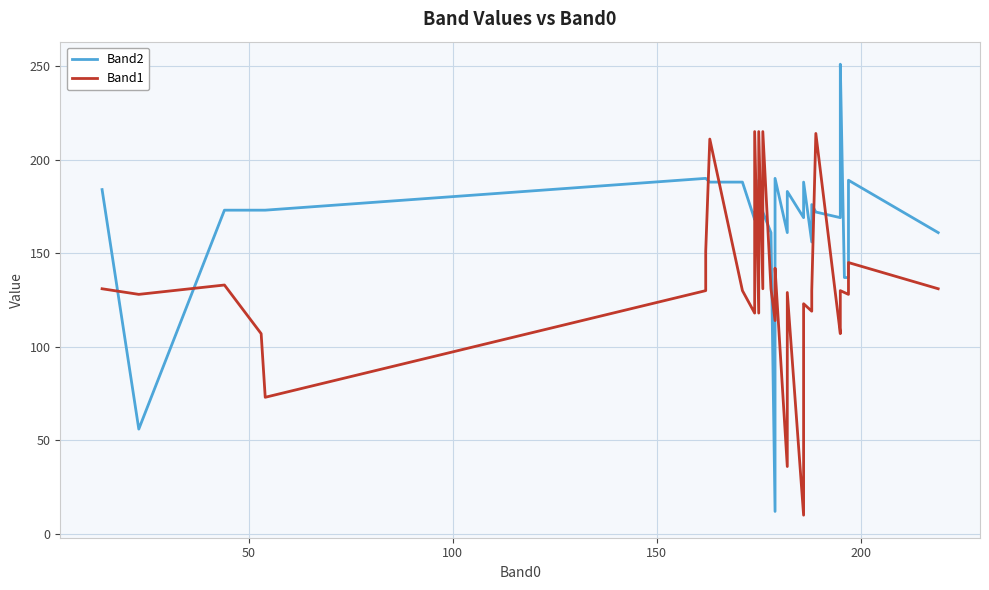

How many intersections are there between Band1 and Band2?

14